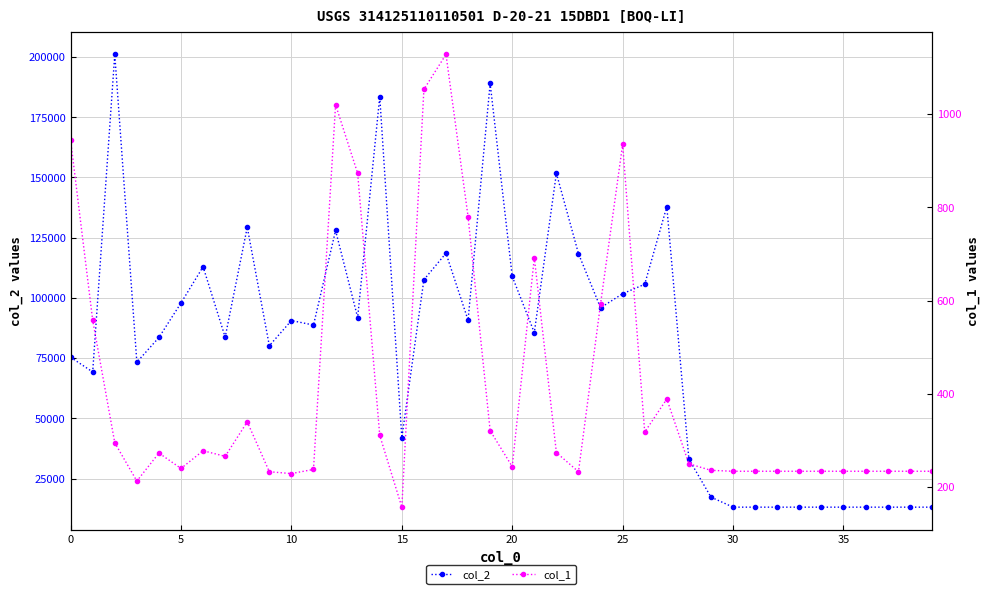

How many values in the col_2 series are below 88718?

20